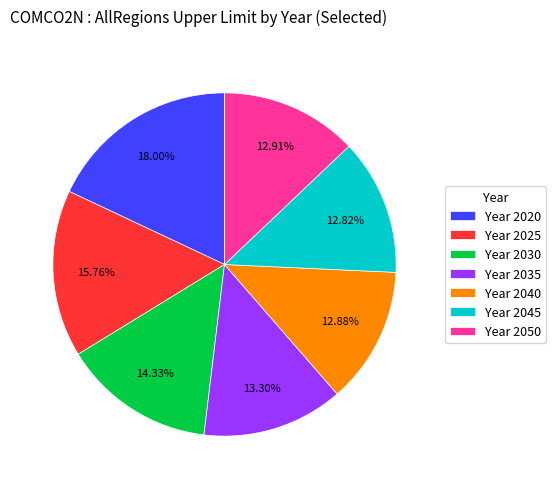

Do Year 2050 and Year 2020 together represent more than half of the pie?

No